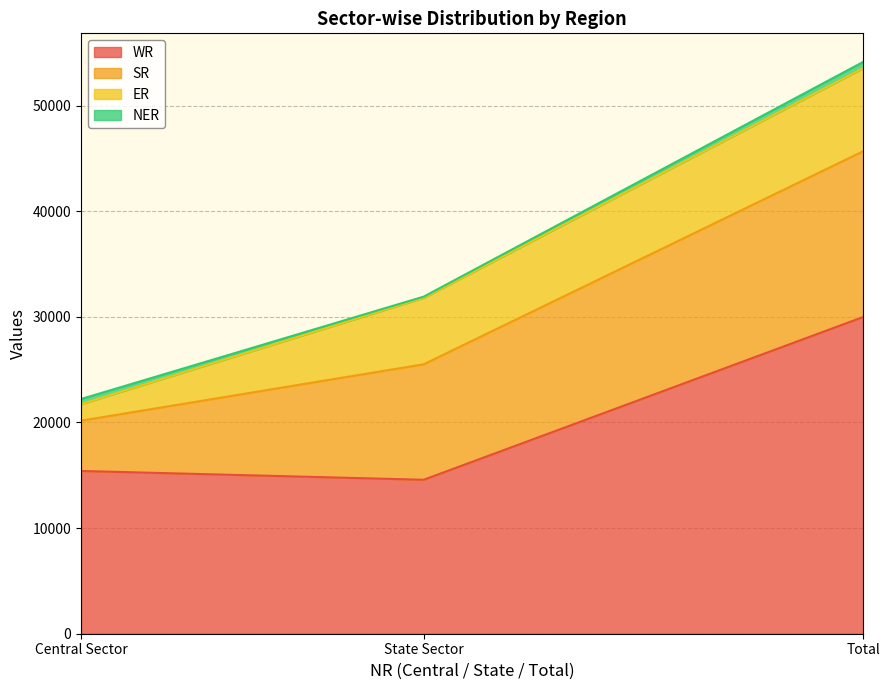

How many data points does each series have?

3